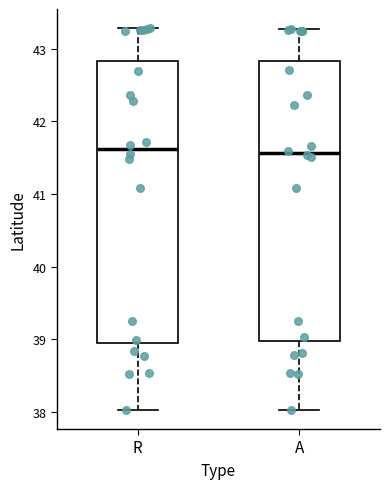

Where does the upper whisker of the box for A end on the y-axis? The values are not printed on the chart, so give them approximately, as read against the axis.

43.3